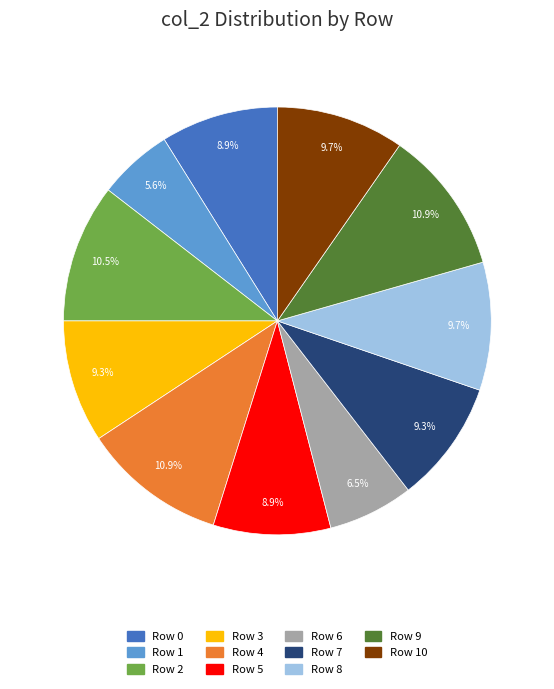

Between Row 5 and Row 8, which is larger?

Row 8